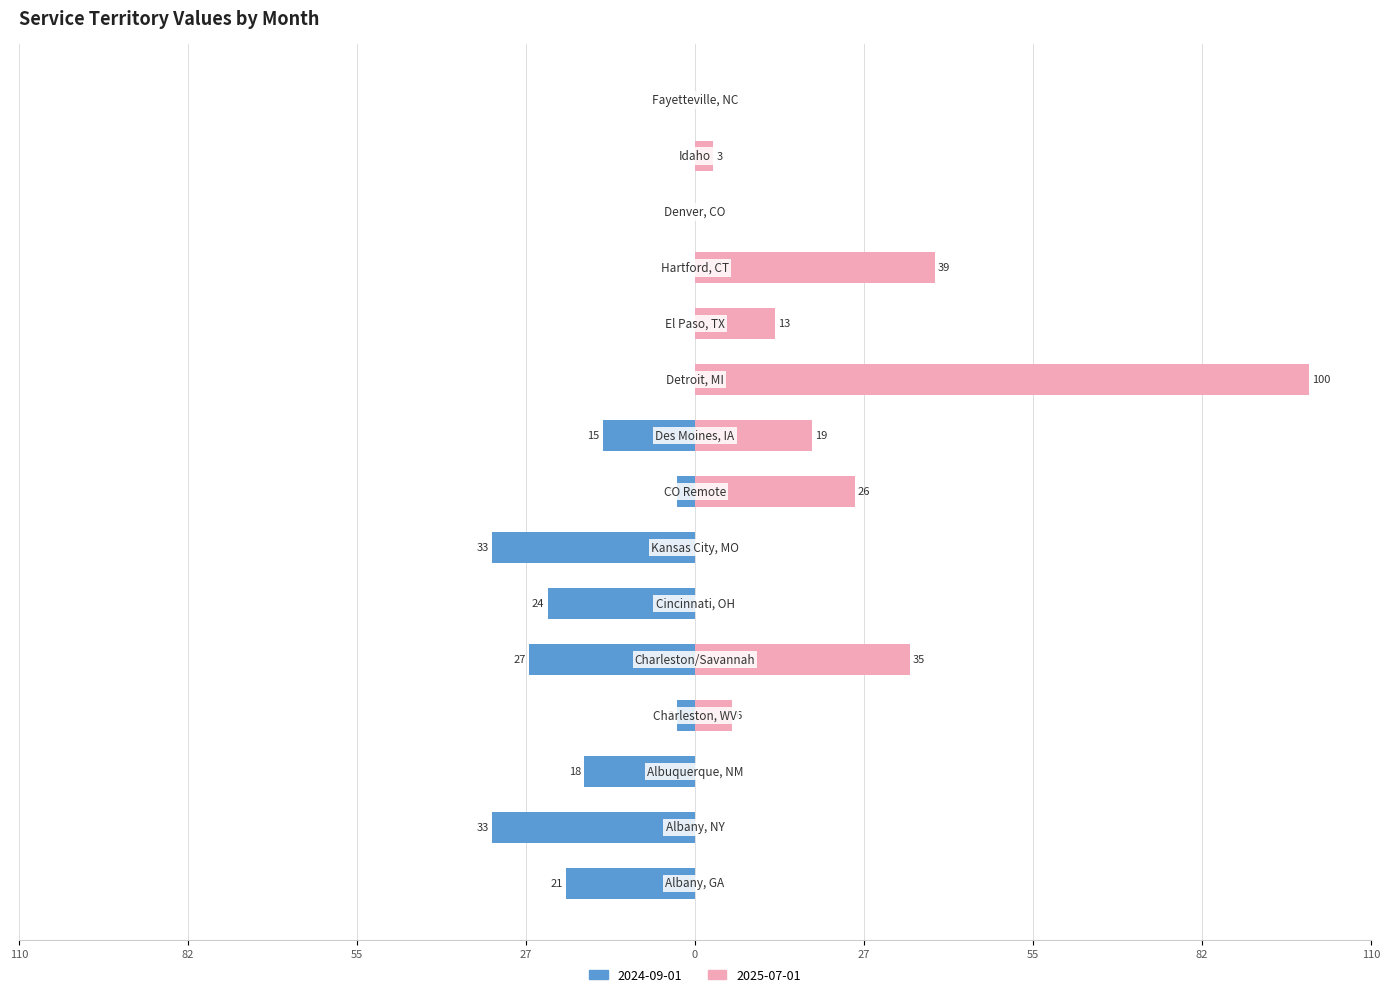

What is the difference between the maximum and minimum values in the 2024-09-01 series?

33